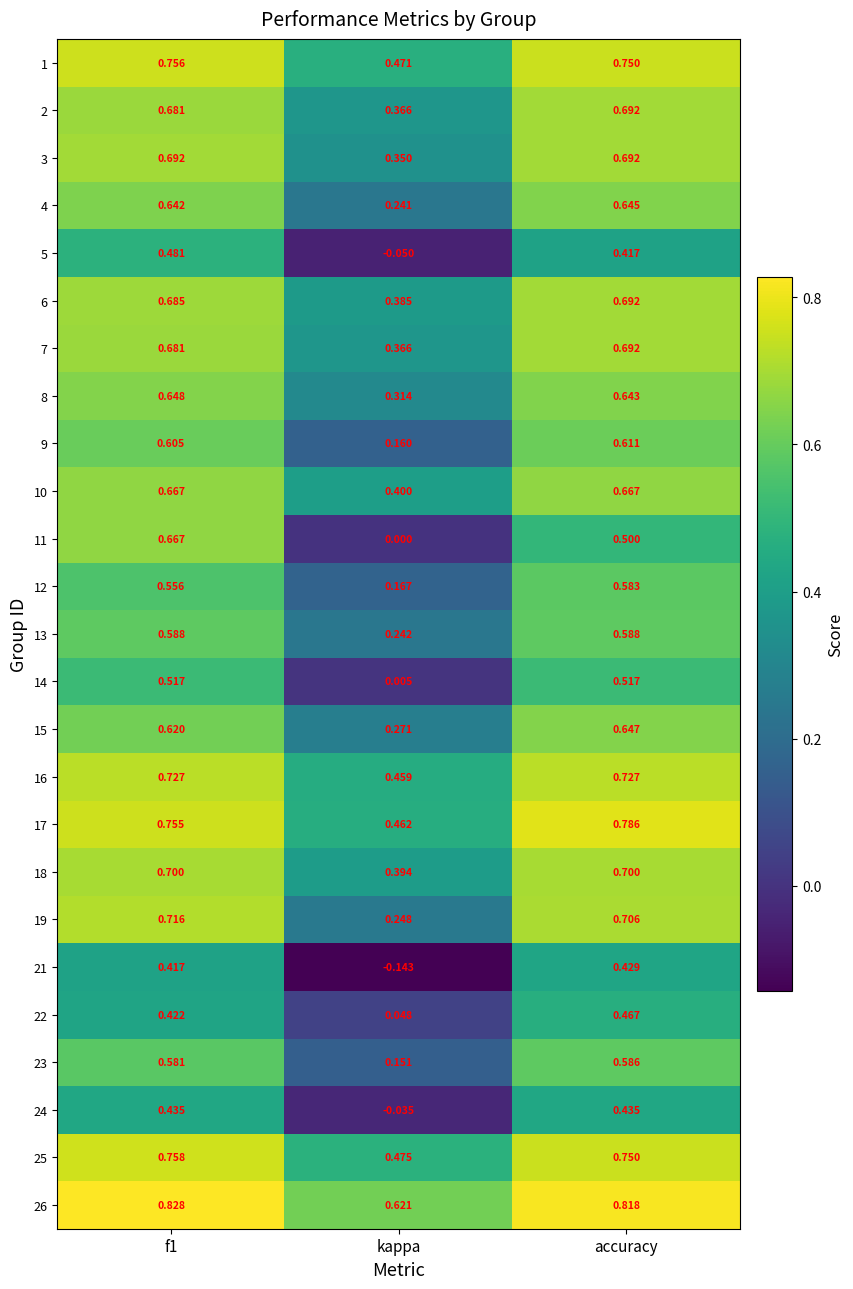

At which label does 15 reach its minimum?

kappa